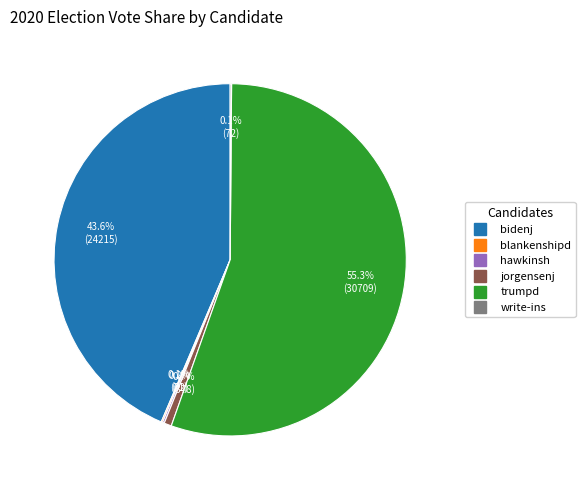

Which has a higher value, trumpd or bidenj?

trumpd